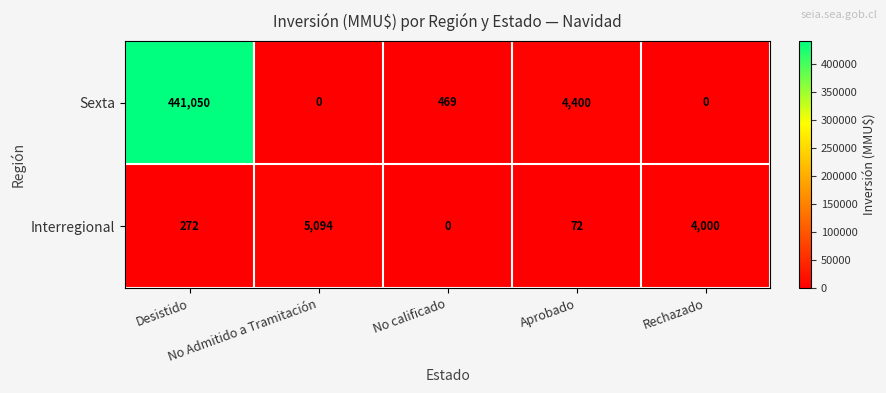

Rank the series at Desistido from lowest to highest value.

Interregional, Sexta